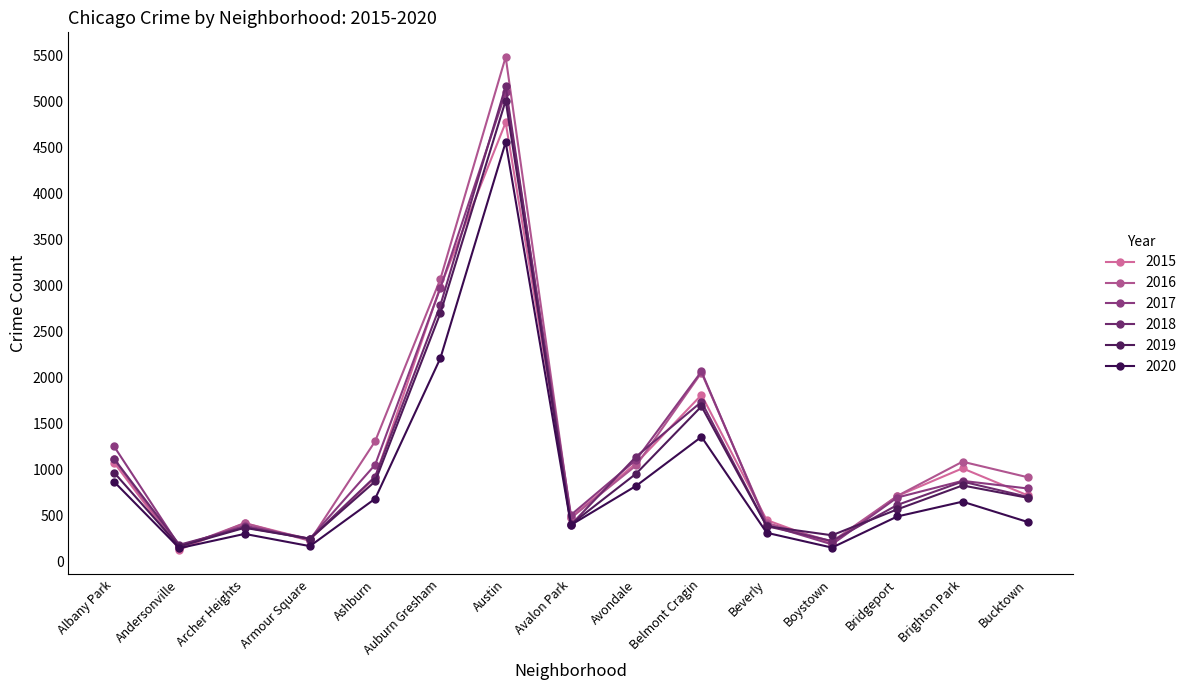

What is the value of the 2018 point at the 4th from the left?

248